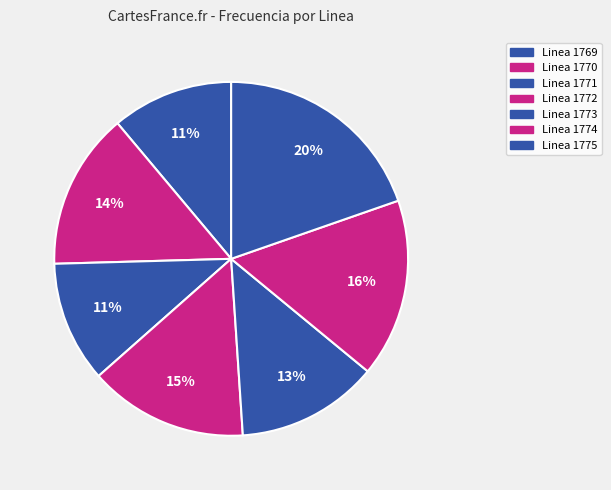

How many segments does this pie chart have?

7